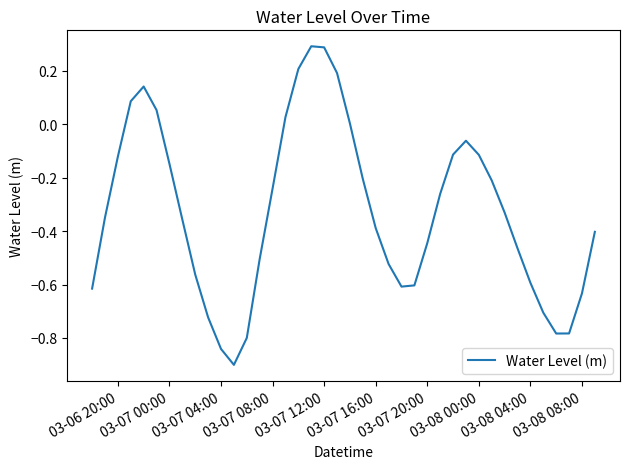

What is the difference between the maximum and minimum values?

1.2